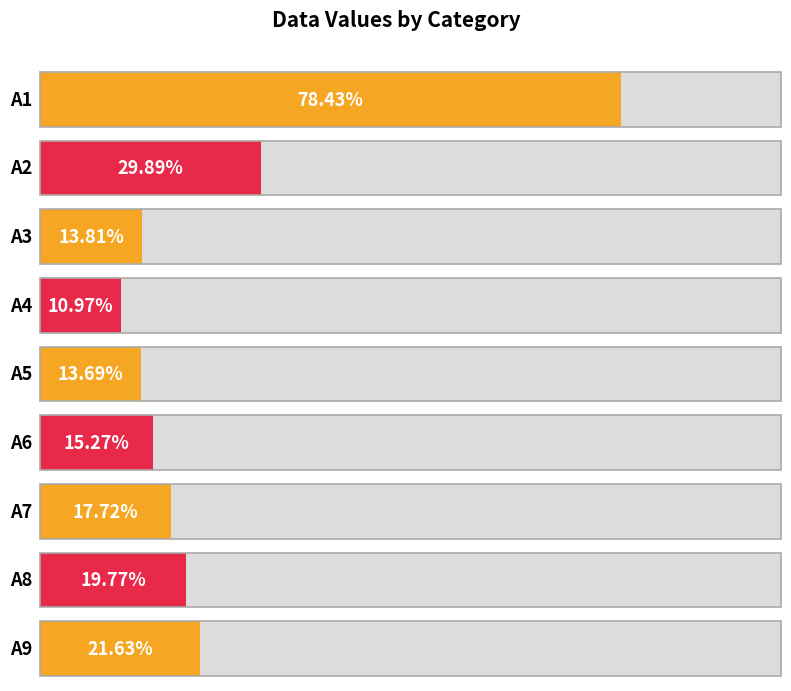

What is the minimum value shown in the chart?

0.1